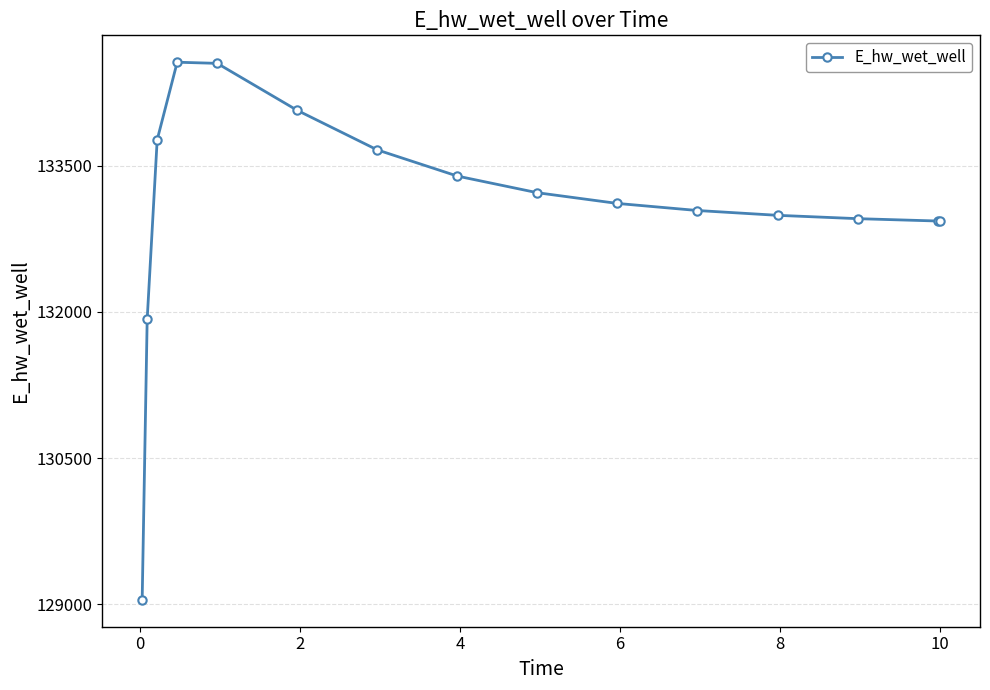

What is the value of the 14th point from the left?

132933.2